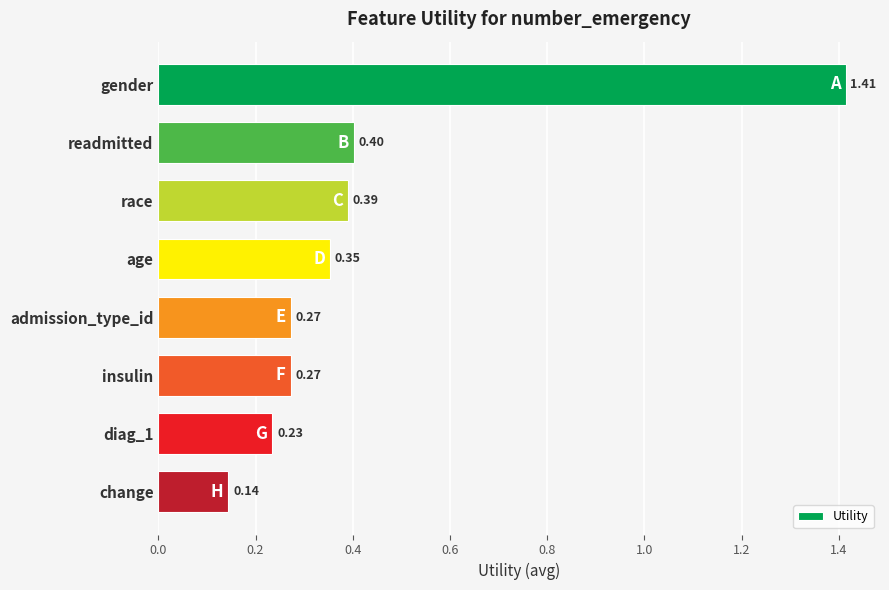

Which label corresponds to the largest value in the chart?

gender